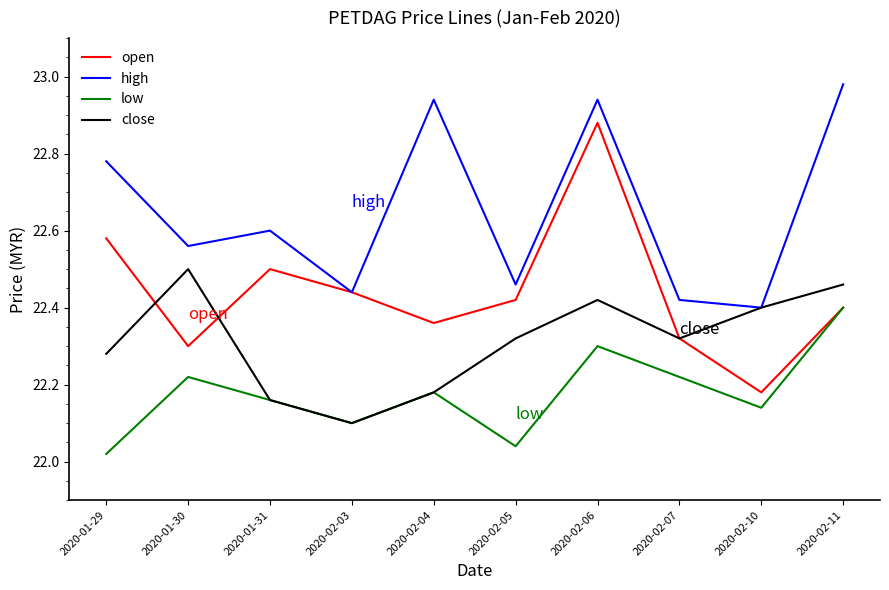

What is the sum of all high values?

226.5